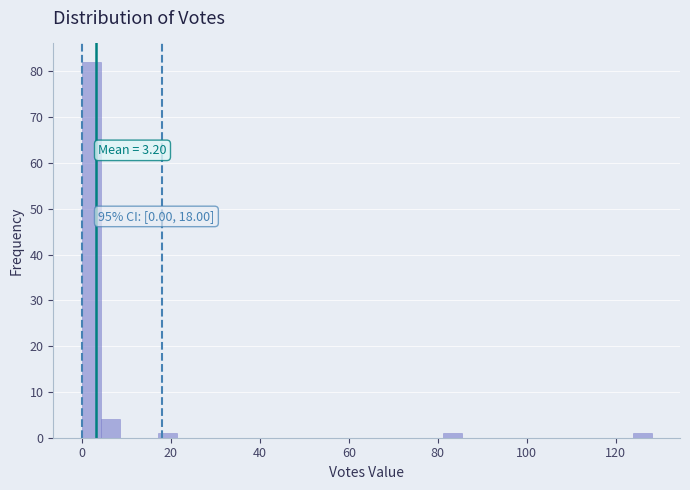

Around what value on the x-axis is the tallest bar? Give the approximate position of its centre, as read against the axis.

2